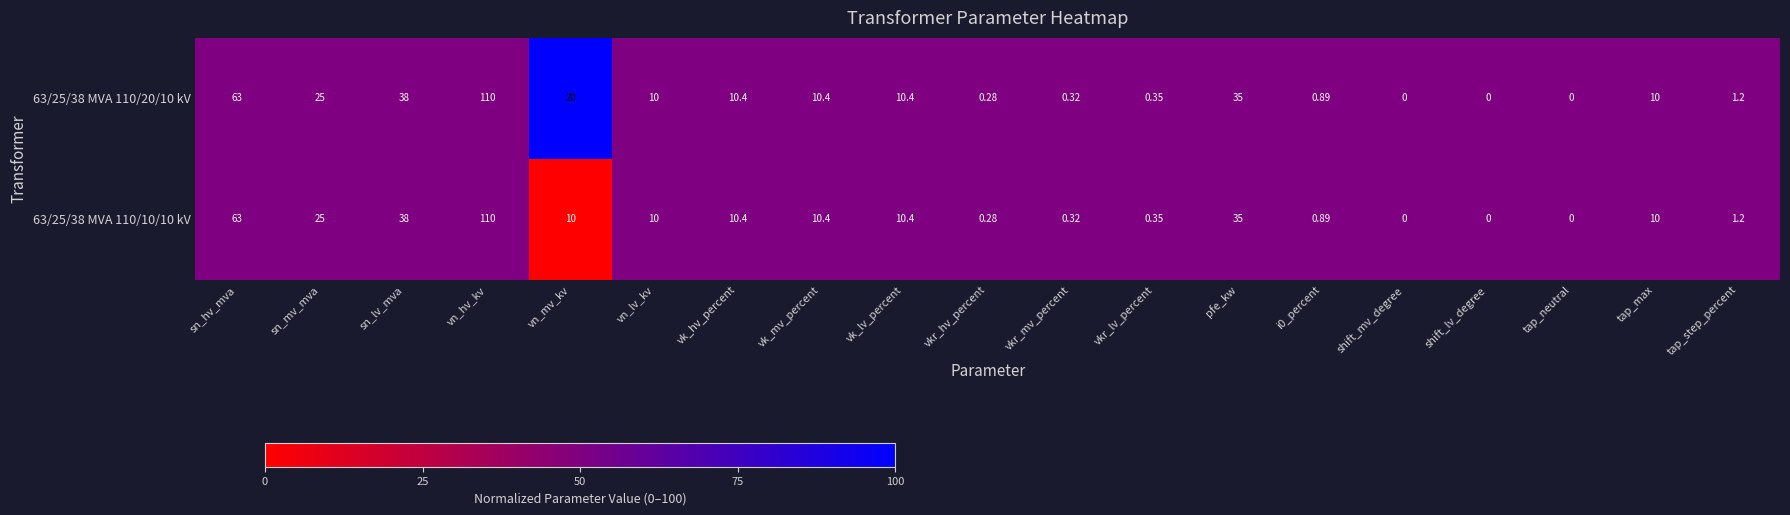

Where does the 63/25/38 MVA 110/10/10 kV series first go above 10?

sn_hv_mva